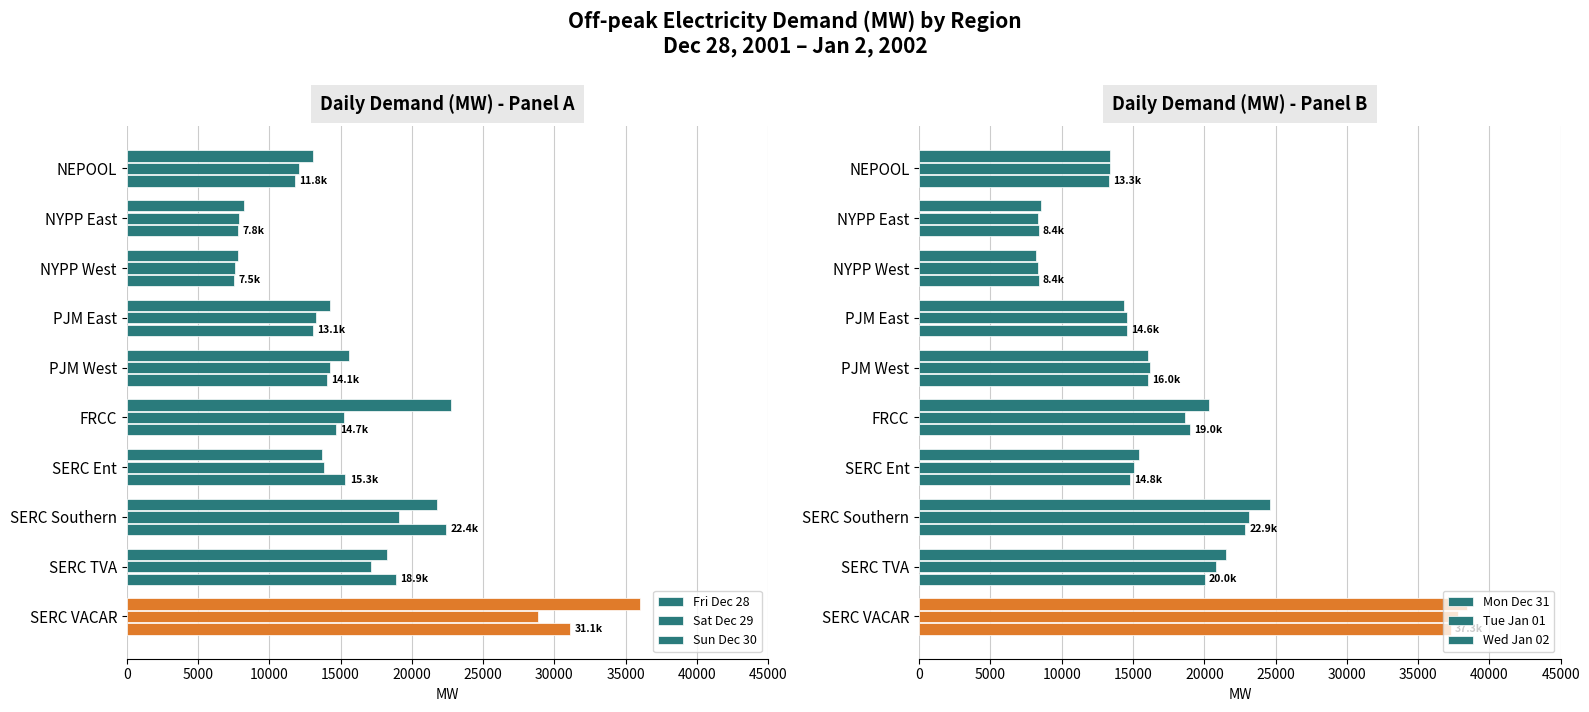

How many series are shown in this chart?

6